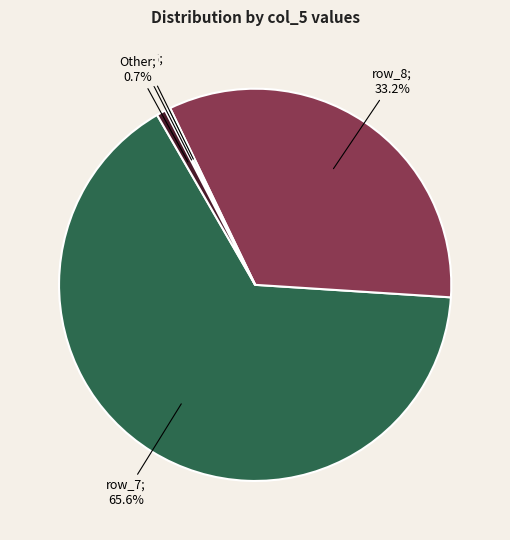

Is the sum of row_8; 33.2% and Other; 0.7% greater than half?

No